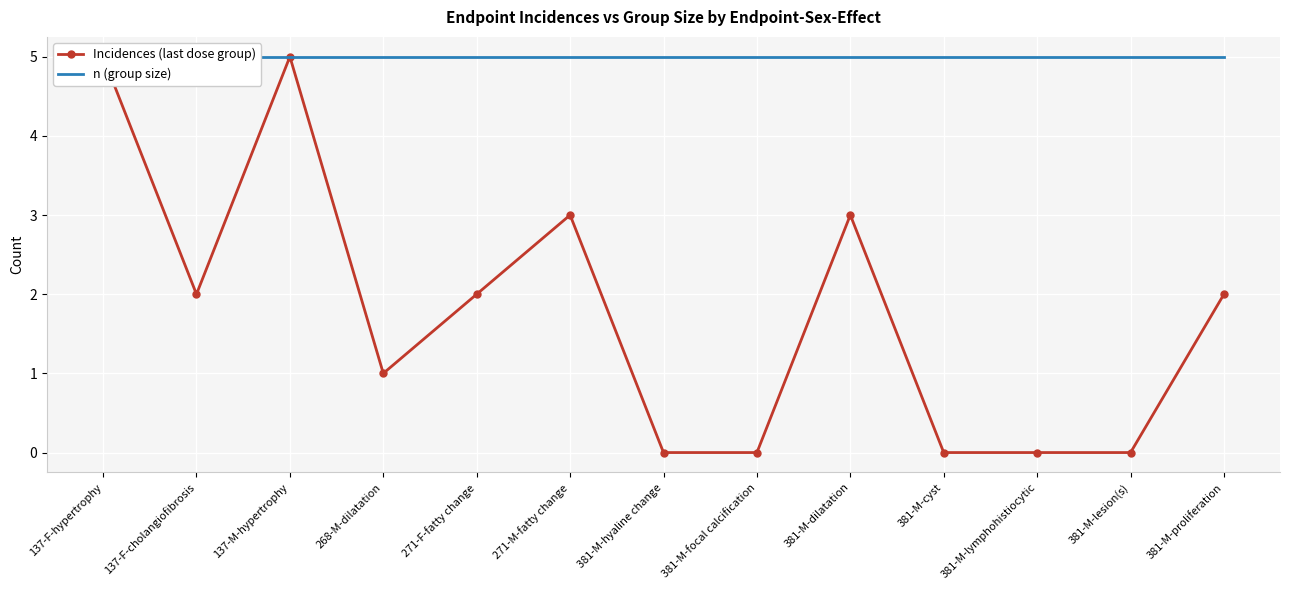

Which series has the largest range (max minus min)?

Incidences (last dose group)